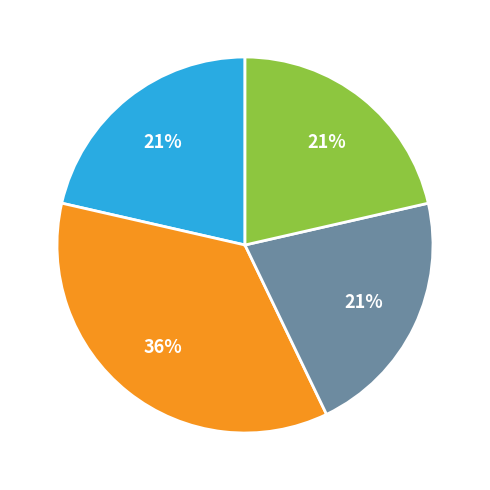

To the nearest percent, what is the average slice percentage?

25%